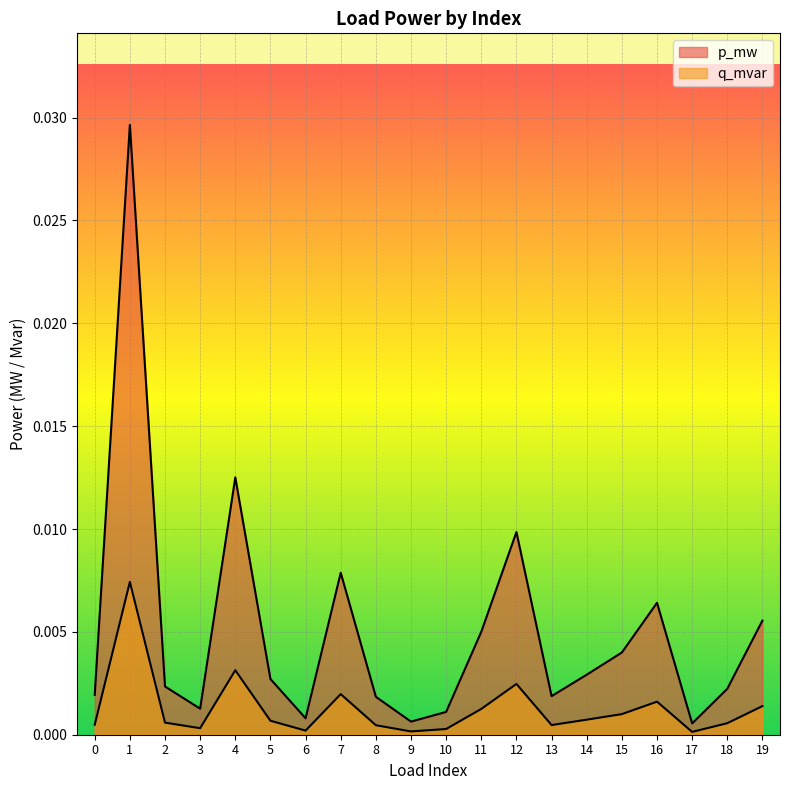

How many lines are shown in the chart?

2